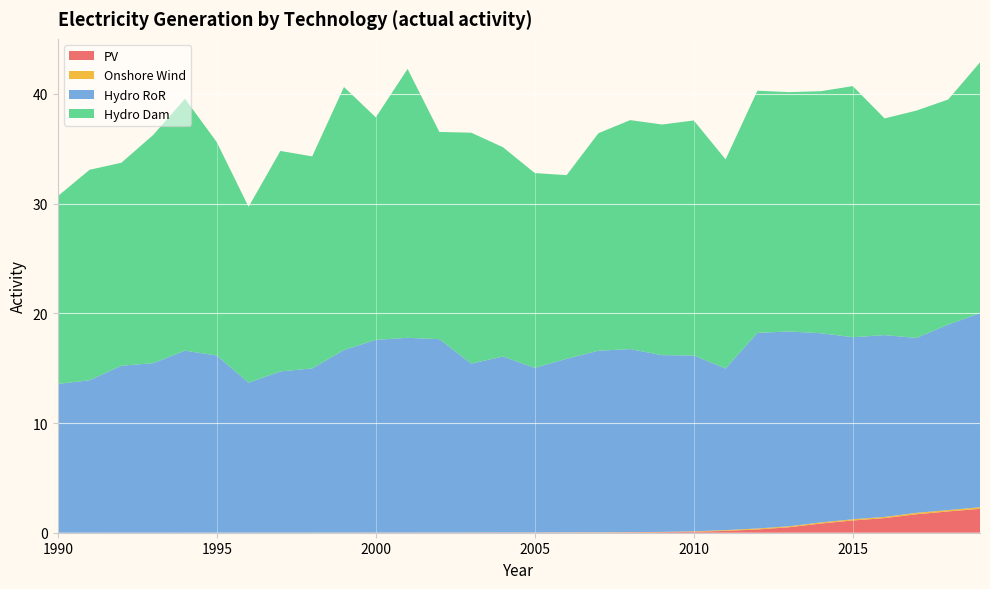

Reading right to left, what are all the values shown in this chart?

conv_elec_pv: 2019=2.2	2018=1.9	2017=1.7	2016=1.3	2015=1.1	2014=0.8	2013=0.5	2012=0.3	2011=0.2	2010=0.1	2009=0.1	2008=0.0	2007=0.0	2006=0.0	2005=0.0	2004=0.0	2003=0.0	2002=0.0	2001=0.0	2000=0.0	1999=0.0	1998=0.0	1997=0.0	1996=0.0	1995=0.0	1994=0.0	1993=0.0	1992=0.0	1991=0.0	1990=0.0
conv_elec_onshorewind: 2019=0.1	2018=0.1	2017=0.1	2016=0.1	2015=0.1	2014=0.1	2013=0.1	2012=0.1	2011=0.1	2010=0.0	2009=0.0	2008=0.0	2007=0.0	2006=0.0	2005=0.0	2004=0.0	2003=0.0	2002=0.0	2001=0.0	2000=0.0	1999=0.0	1998=0.0	1997=0.0	1996=0.0	1995=0.0	1994=0.0	1993=0.0	1992=0.0	1991=0.0	1990=0.0
conv_elec_hydroror: 2019=17.7	2018=16.9	2017=15.9	2016=16.6	2015=16.6	2014=17.2	2013=17.8	2012=17.8	2011=14.7	2010=16.0	2009=16.1	2008=16.7	2007=16.5	2006=15.8	2005=15.0	2004=16.0	2003=15.4	2002=17.6	2001=17.8	2000=17.6	1999=16.6	1998=15.0	1997=14.7	1996=13.7	1995=16.1	1994=16.6	1993=15.5	1992=15.2	1991=13.9	1990=13.6
conv_elec_hydrodam: 2019=22.9	2018=20.5	2017=20.7	2016=19.8	2015=22.9	2014=22.1	2013=21.8	2012=22.1	2011=19.1	2010=21.4	2009=21.0	2008=20.9	2007=19.8	2006=16.7	2005=17.8	2004=19.1	2003=21.0	2002=18.9	2001=24.5	2000=20.3	1999=24.0	1998=19.3	1997=20.1	1996=16.0	1995=19.4	1994=23.0	1993=20.8	1992=18.5	1991=19.2	1990=17.1